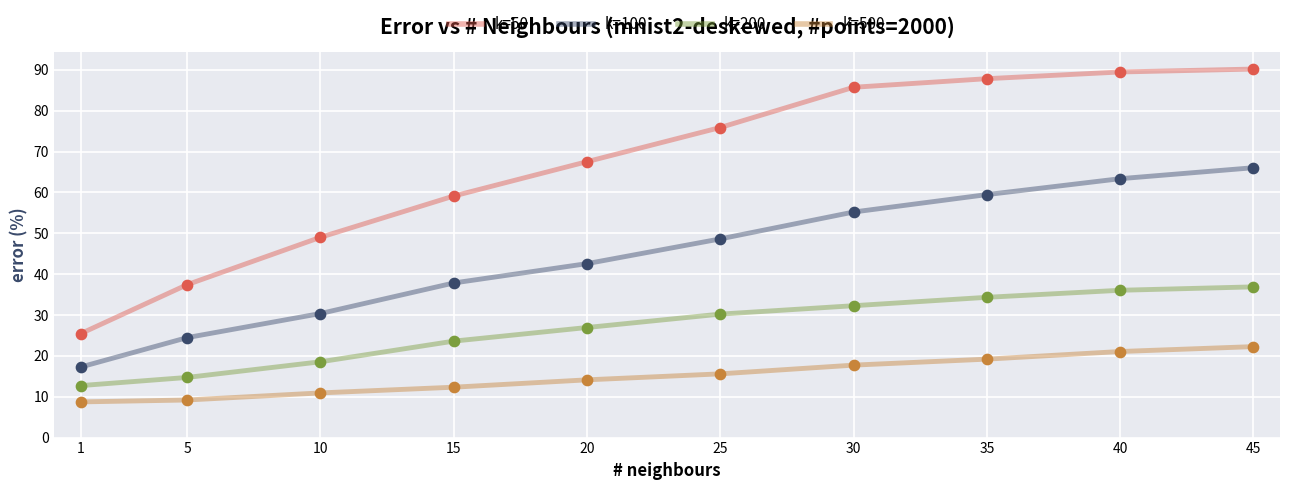

What is the total value across all series at 15?

132.9